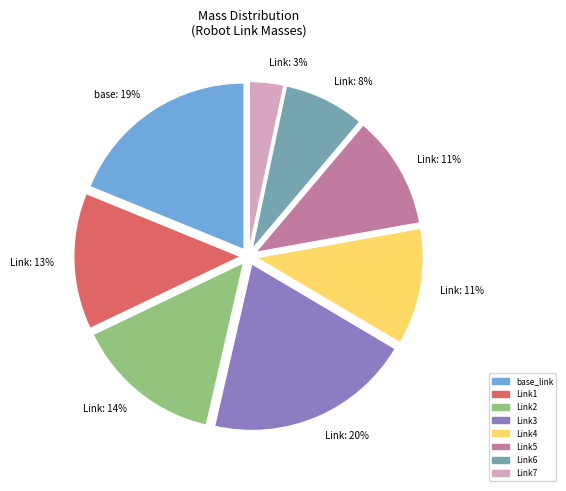

Between Link4 and Link2, which is larger?

Link2